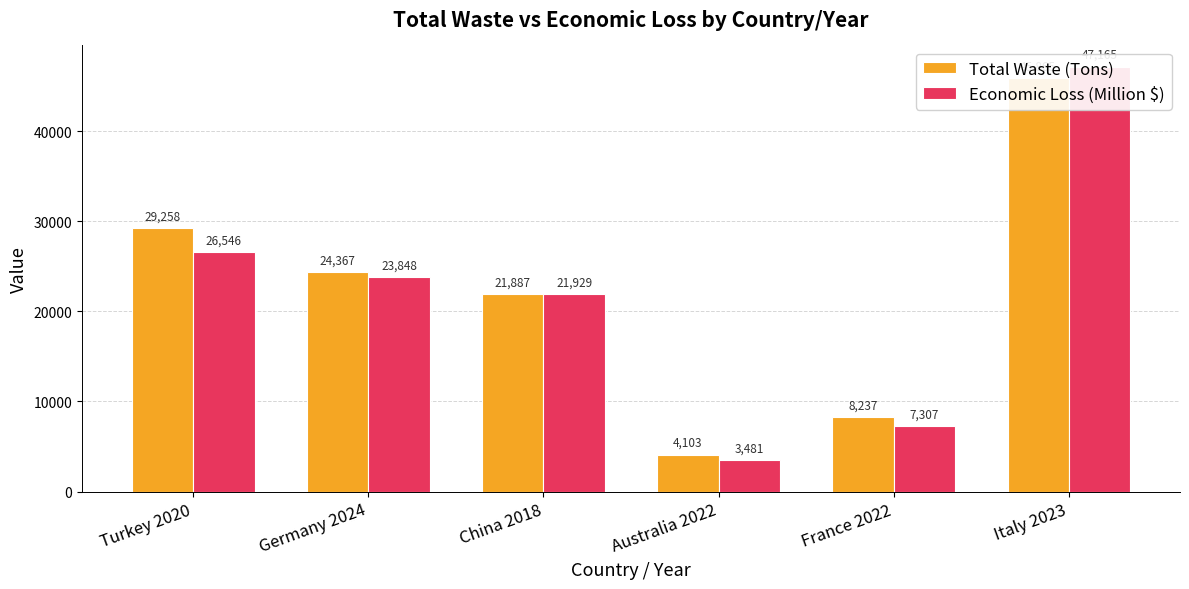

Count the number of data series in this chart.

2